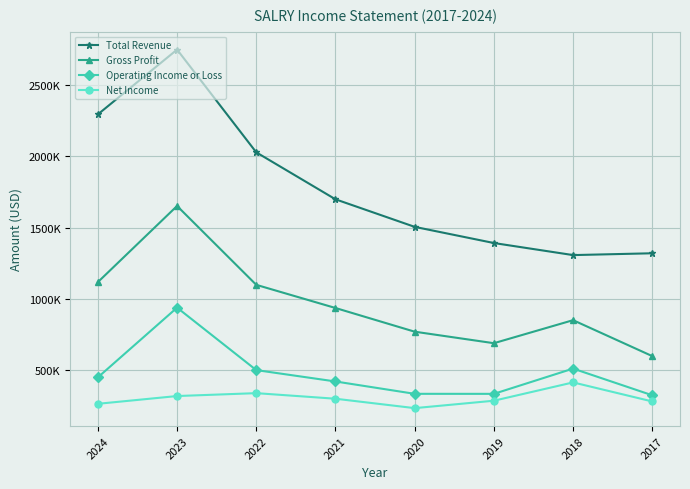

Does the chart have visible grid lines?

Yes